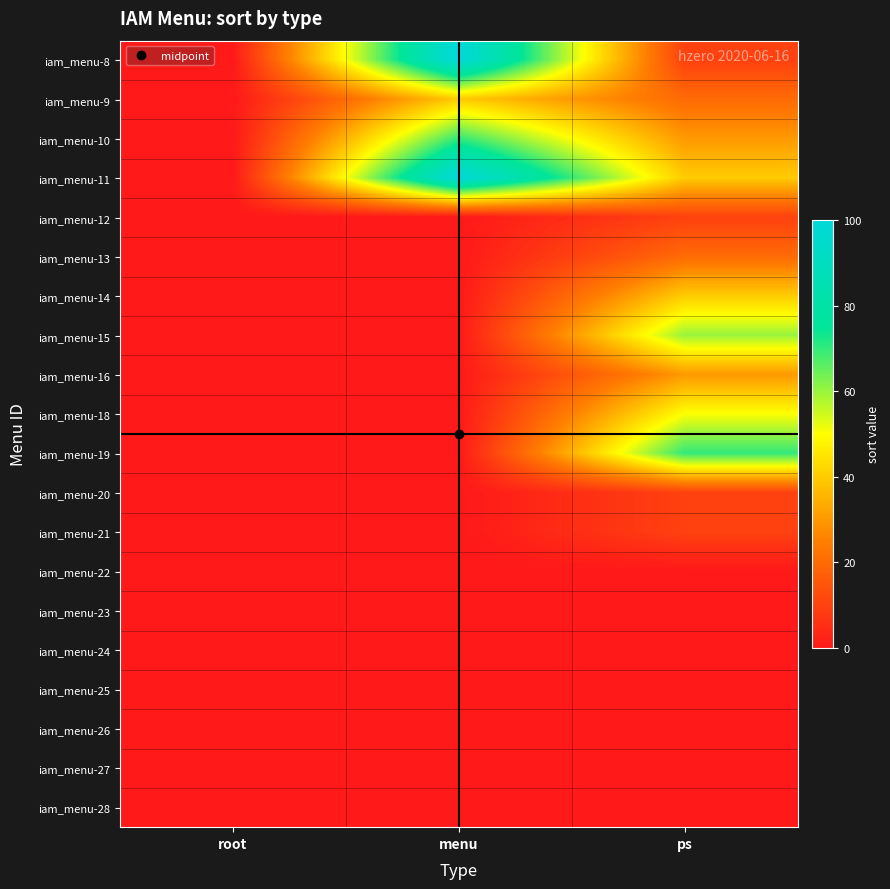

Reading left to right, extract all data points from this chart.

iam_menu-8: root=0	menu=100	ps=10
iam_menu-9: root=0	menu=40	ps=20
iam_menu-10: root=0	menu=70	ps=30
iam_menu-11: root=0	menu=100	ps=40
iam_menu-12: root=0	menu=0	ps=10
iam_menu-13: root=0	menu=0	ps=20
iam_menu-14: root=0	menu=0	ps=40
iam_menu-15: root=0	menu=0	ps=60
iam_menu-16: root=0	menu=0	ps=30
iam_menu-18: root=0	menu=0	ps=50
iam_menu-19: root=0	menu=0	ps=70
iam_menu-20: root=0	menu=0	ps=10
iam_menu-21: root=0	menu=0	ps=10
iam_menu-22: root=0	menu=0	ps=0
iam_menu-23: root=0	menu=0	ps=0
iam_menu-24: root=0	menu=0	ps=0
iam_menu-25: root=0	menu=0	ps=0
iam_menu-26: root=0	menu=0	ps=0
iam_menu-27: root=0	menu=0	ps=0
iam_menu-28: root=0	menu=0	ps=0